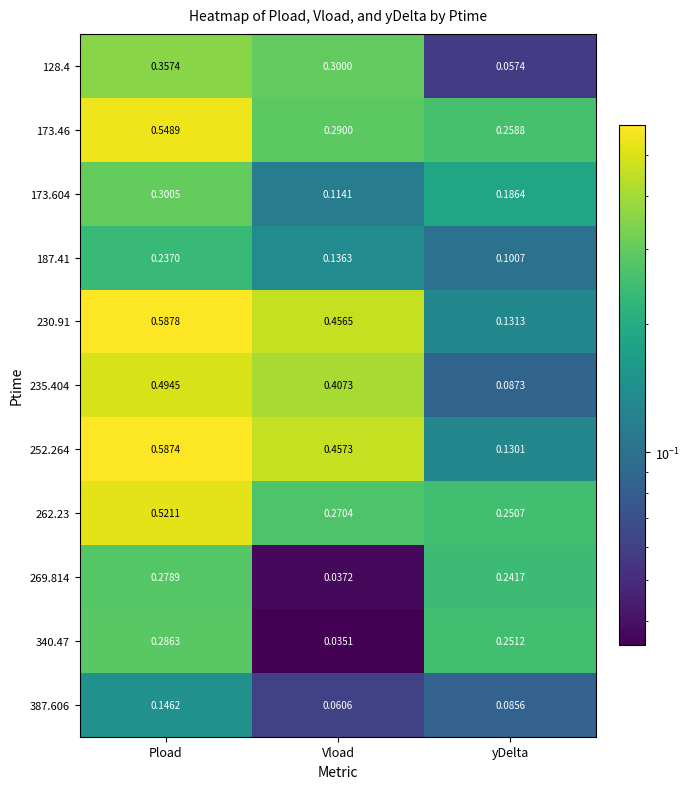

At which category is the sum across all series the highest?

Pload